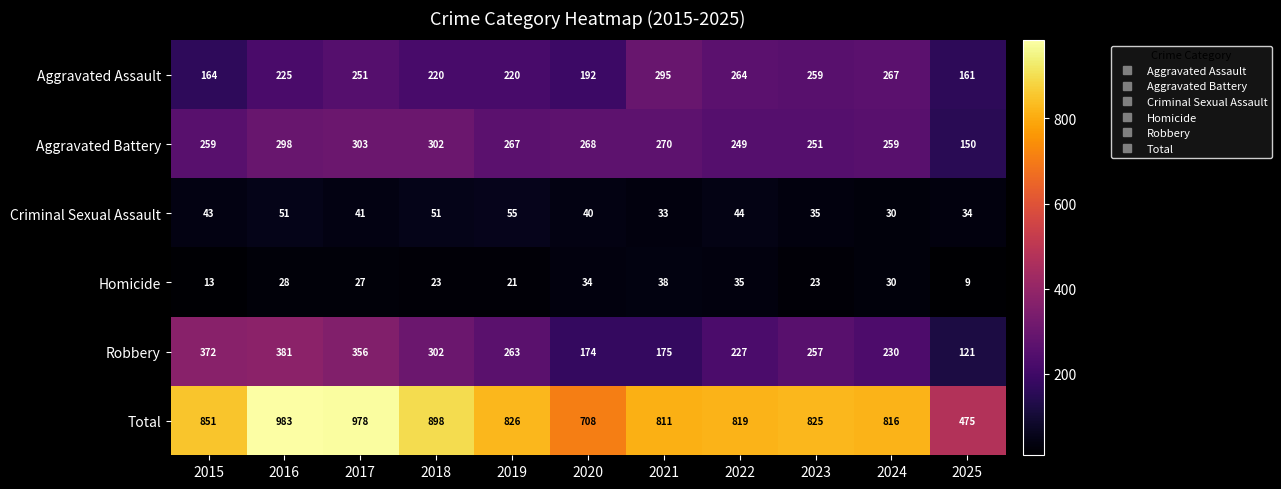

At which category is the sum across all series the highest?

2016